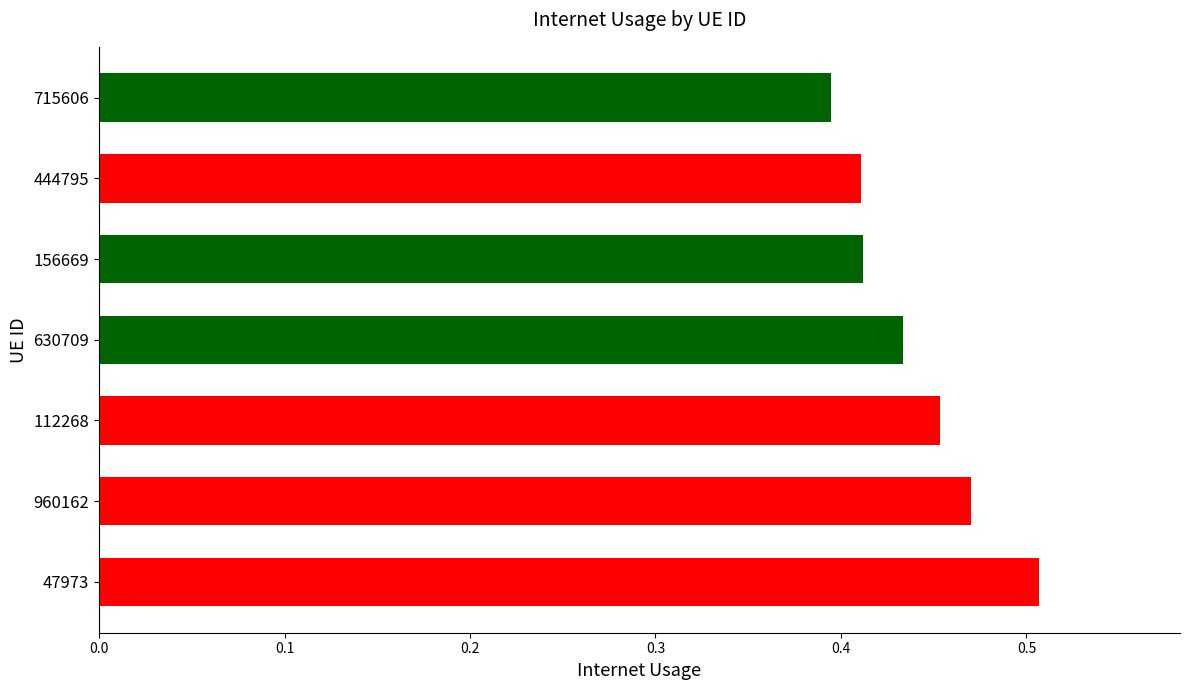

Count the values in the range 0 to 1.

7